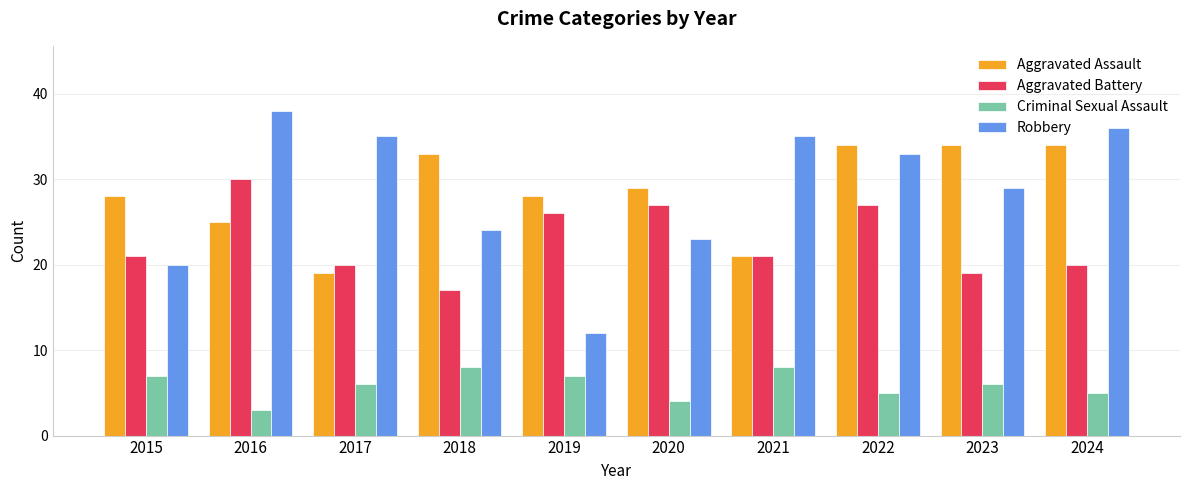

Is the value of Aggravated Battery at 2022 greater than the value of Aggravated Assault at 2017?

Yes